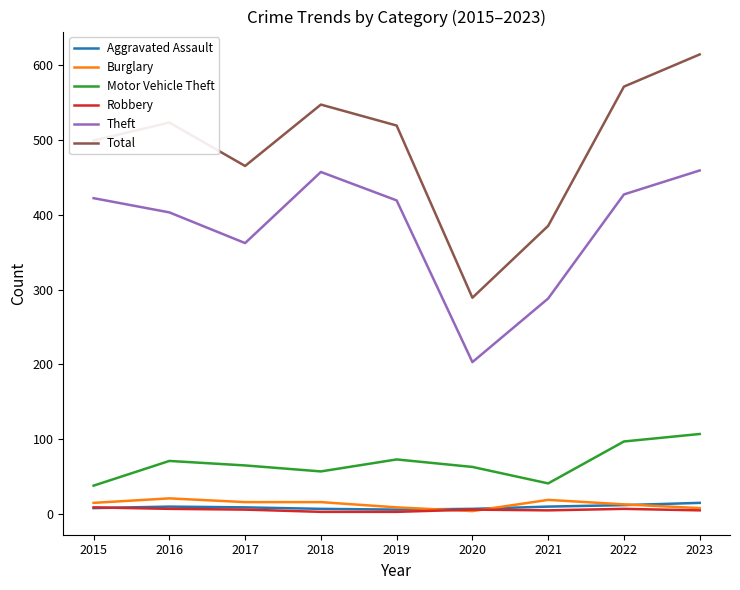

What are all the series names shown in the legend?

Aggravated Assault, Burglary, Motor Vehicle Theft, Robbery, Theft, Total